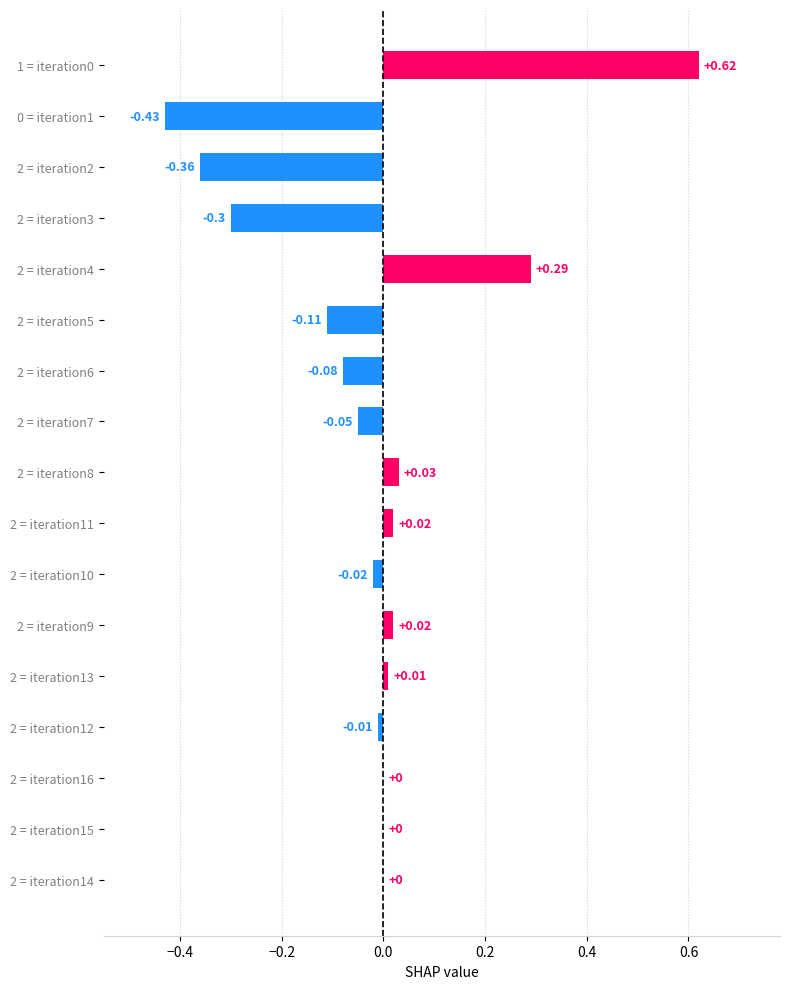

Between 2 = iteration12 and 2 = iteration14, which is larger?

2 = iteration14